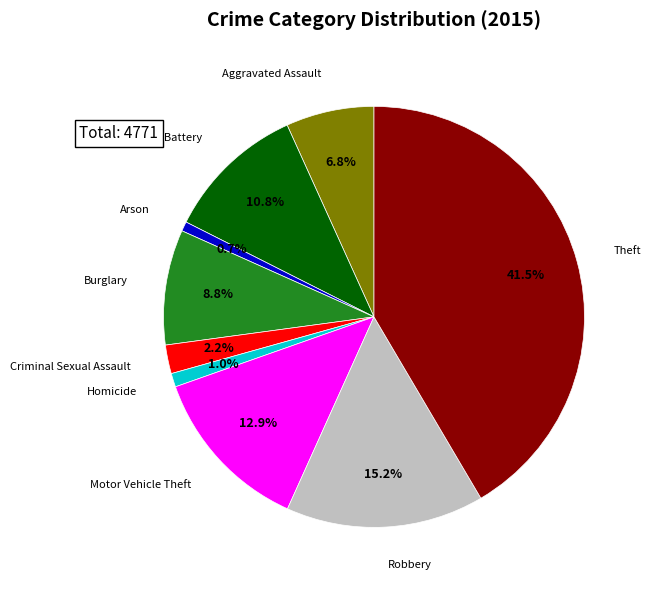

Which has a higher value, Theft or Aggravated Assault?

Theft